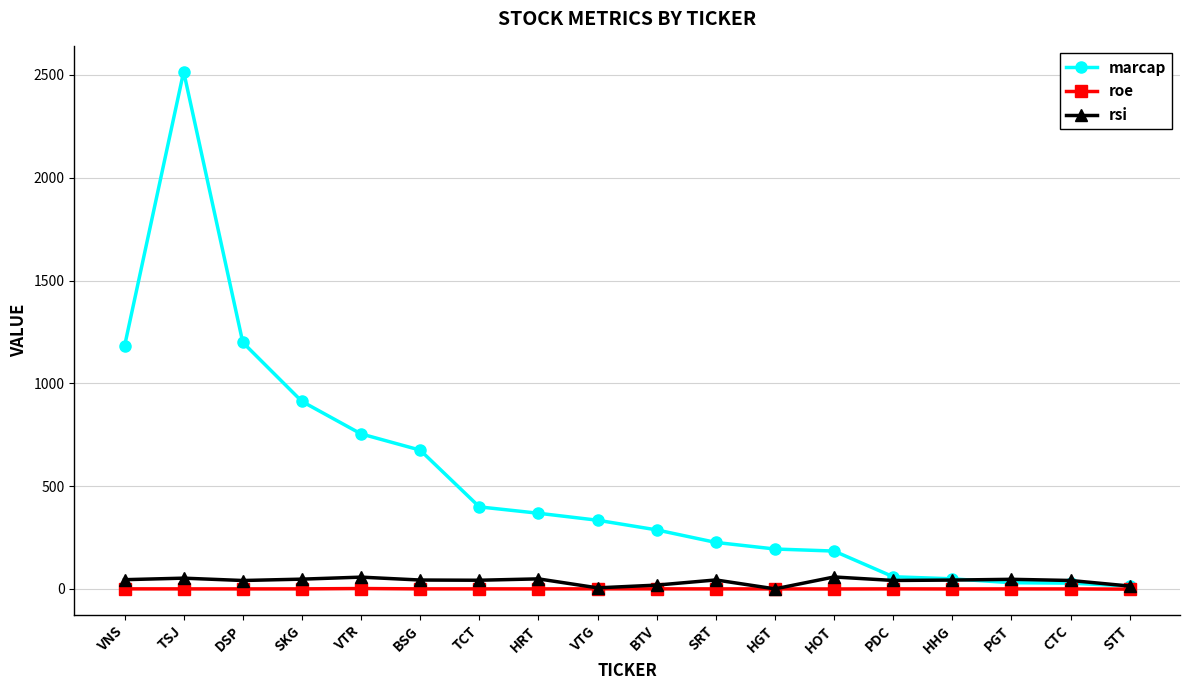

At which category does marcap reach its first local peak?

TSJ